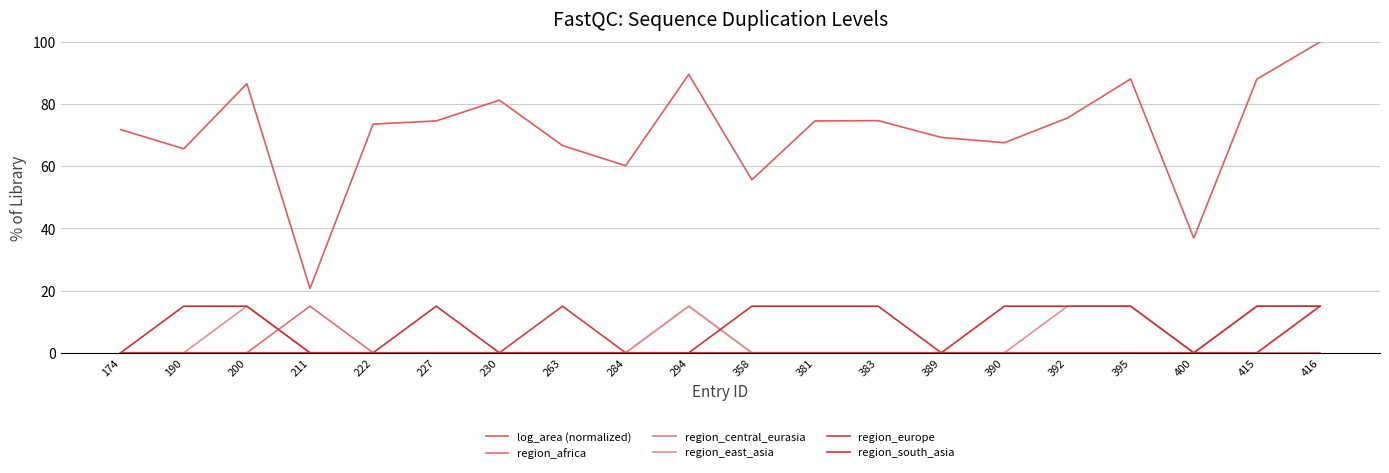

True or false: region_africa and region_central_eurasia intersect in this chart.

False